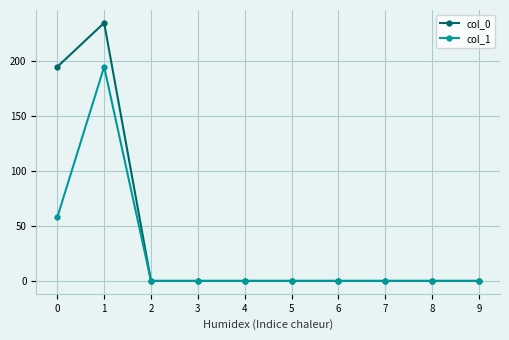

Which category has the highest value across all series?

1